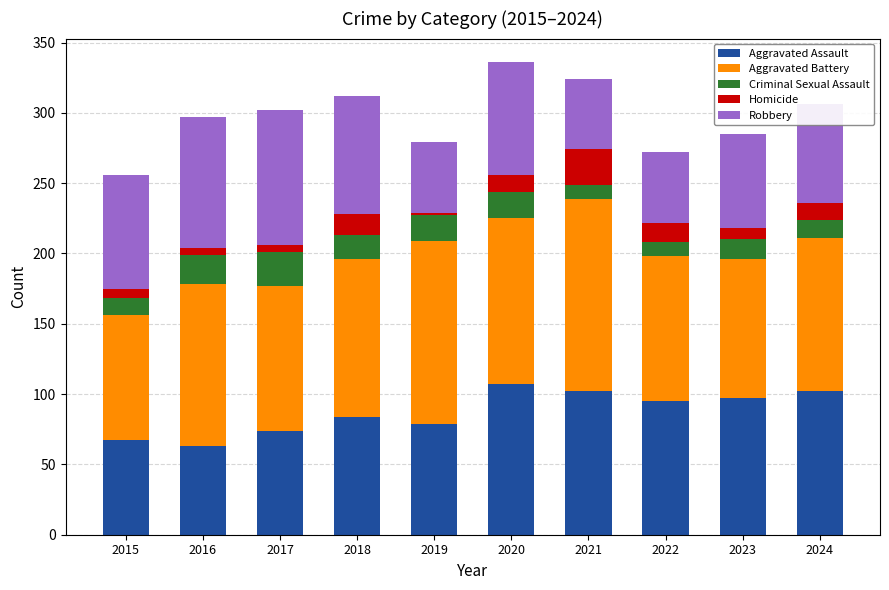

What is the minimum value for Aggravated Assault?

63